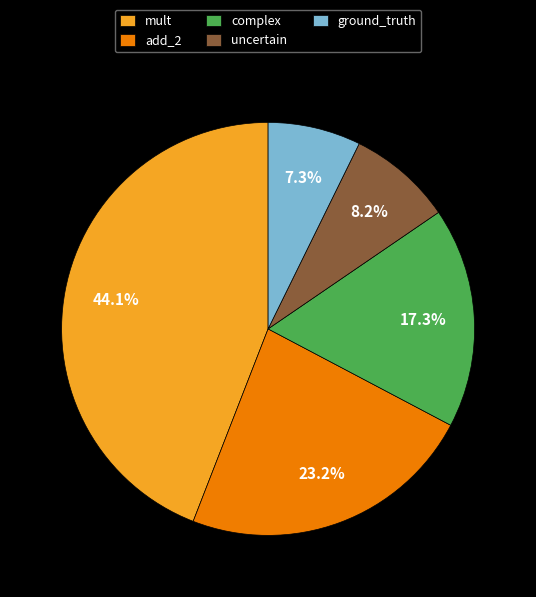

The complex slice represents 17% of the pie. True or false?

True